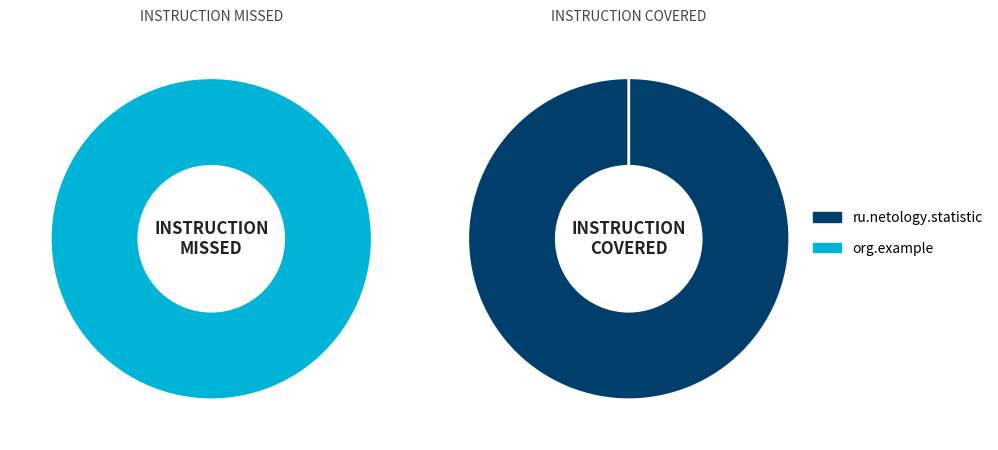

How many segments does this pie chart have?

2